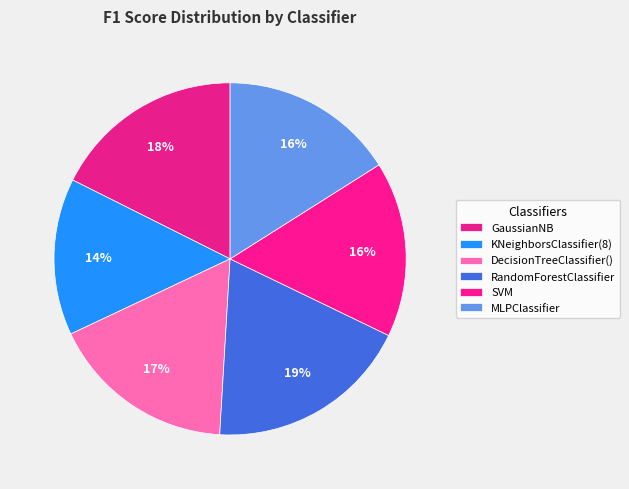

What portion of the pie excludes MLPClassifier?

84.0%